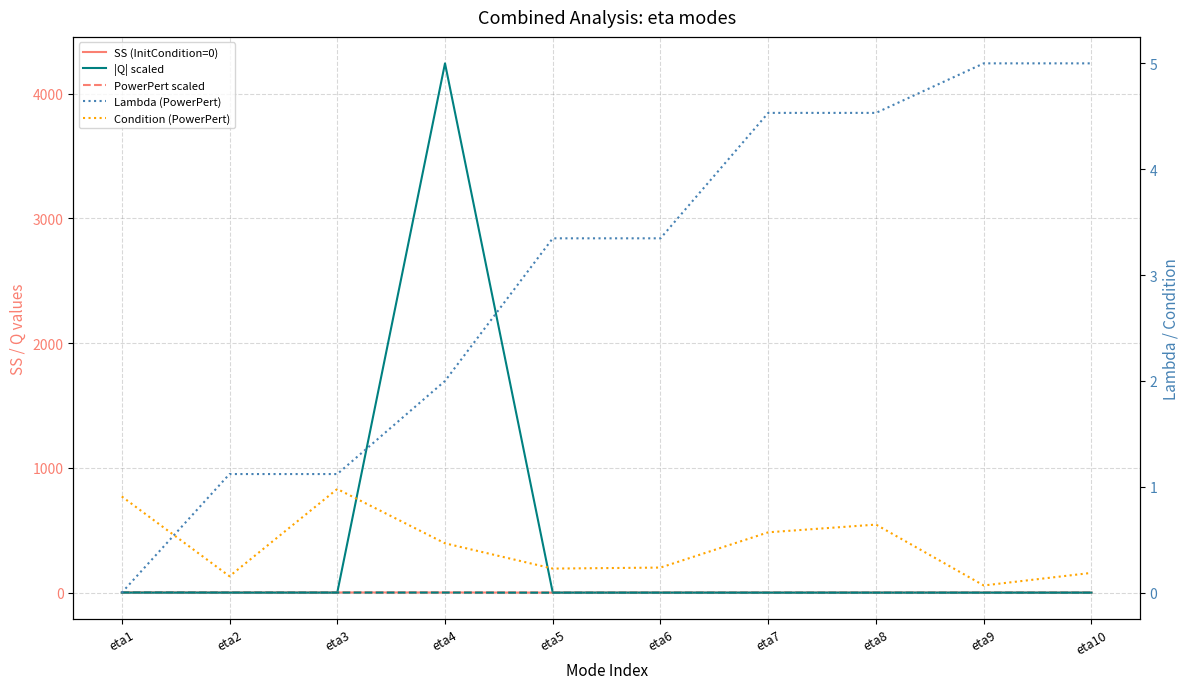

What is the difference between the maximum and second lowest values in the PowerPert scaled series?

2.0